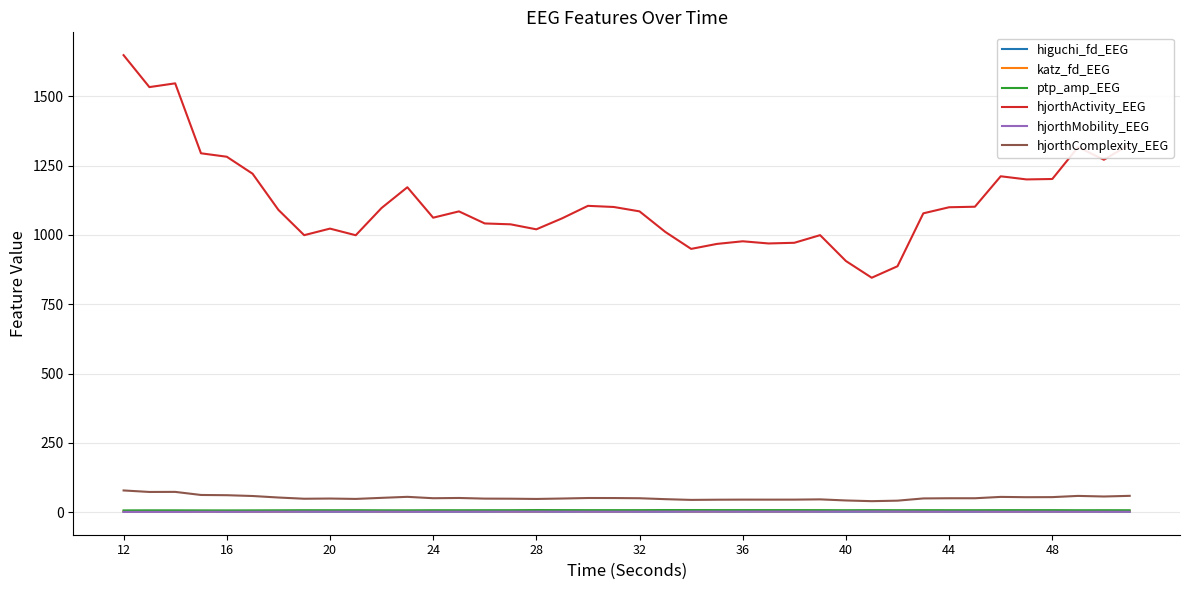

Which series has the largest total across all categories?

hjorthActivity_EEG